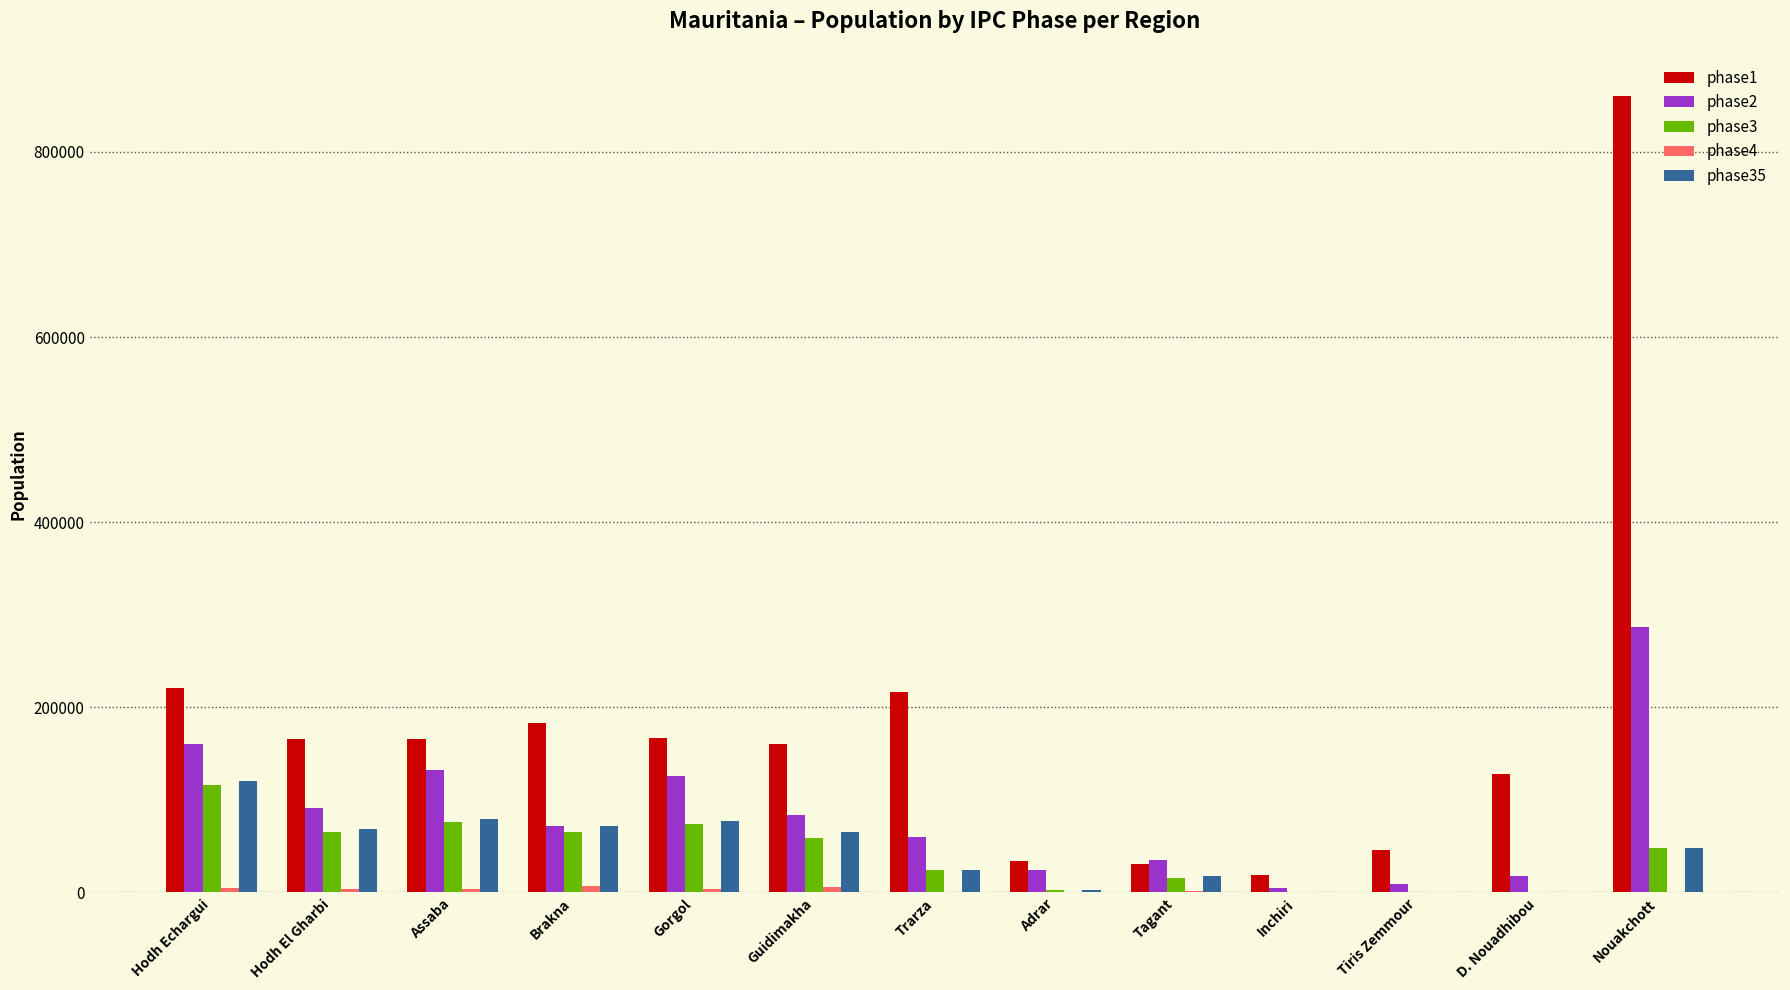

The phase35 series shows 24084.8 at Trarza. True or false?

True